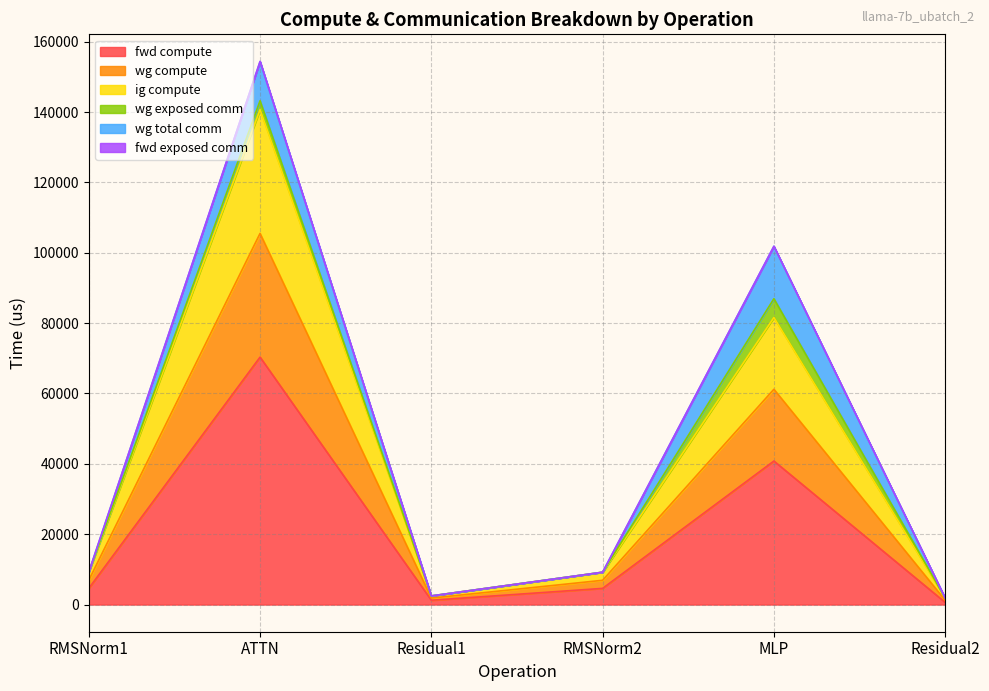

What is the label of the 4th point from the left?

RMSNorm2